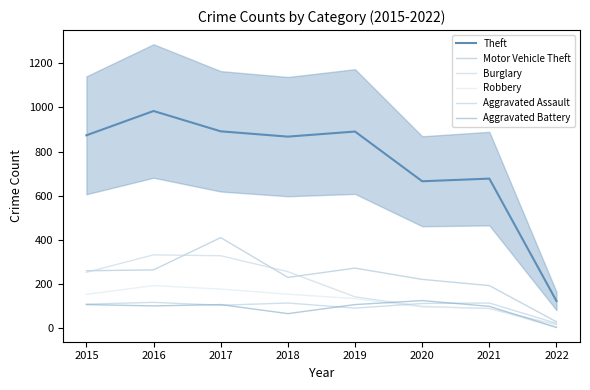

What is the total value across all series at 2016?

1996